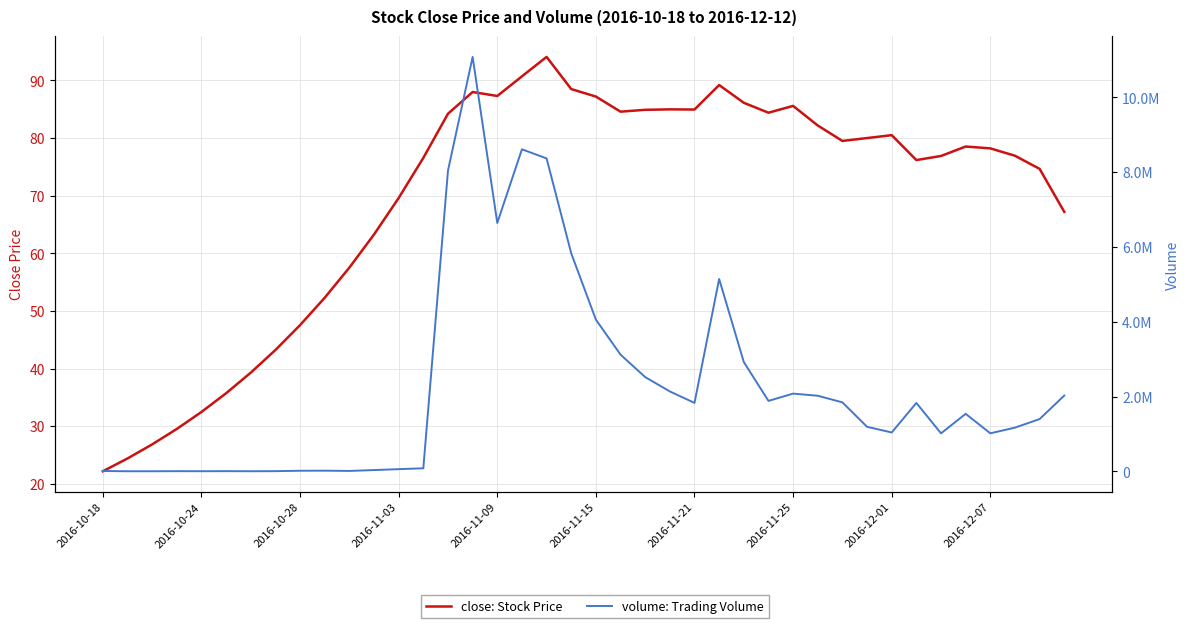

True or false: volume: Trading Volume and close: Stock Price cross at least once.

False